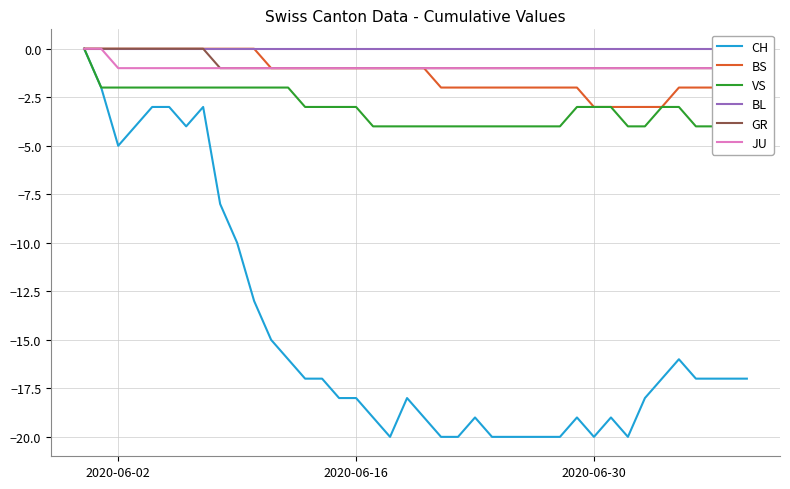

Reading left to right, what are all the values shown in this chart?

CH: 0	-2	-5	-4	-3	-3	-4	-3	-8	-10	-13	-15	-16	-17	-17	-18	-18	-19	-20	-18	-19	-20	-20	-19	-20	-20	-20	-20	-20	-19	-20	-19	-20	-18	-17	-16	-17	-17	-17	-17
BS: 0	0	0	0	0	0	0	0	0	0	0	-1	-1	-1	-1	-1	-1	-1	-1	-1	-1	-2	-2	-2	-2	-2	-2	-2	-2	-2	-3	-3	-3	-3	-3	-2	-2	-2	-2	-2
VS: 0	-2	-2	-2	-2	-2	-2	-2	-2	-2	-2	-2	-2	-3	-3	-3	-3	-4	-4	-4	-4	-4	-4	-4	-4	-4	-4	-4	-4	-3	-3	-3	-4	-4	-3	-3	-4	-4	-4	-4
BL: 0	0	0	0	0	0	0	0	0	0	0	0	0	0	0	0	0	0	0	0	0	0	0	0	0	0	0	0	0	0	0	0	0	0	0	0	0	0	0	0
GR: 0	0	0	0	0	0	0	0	-1	-1	-1	-1	-1	-1	-1	-1	-1	-1	-1	-1	-1	-1	-1	-1	-1	-1	-1	-1	-1	-1	-1	-1	-1	-1	-1	-1	-1	-1	-1	-1
JU: 0	0	-1	-1	-1	-1	-1	-1	-1	-1	-1	-1	-1	-1	-1	-1	-1	-1	-1	-1	-1	-1	-1	-1	-1	-1	-1	-1	-1	-1	-1	-1	-1	-1	-1	-1	-1	-1	-1	-1